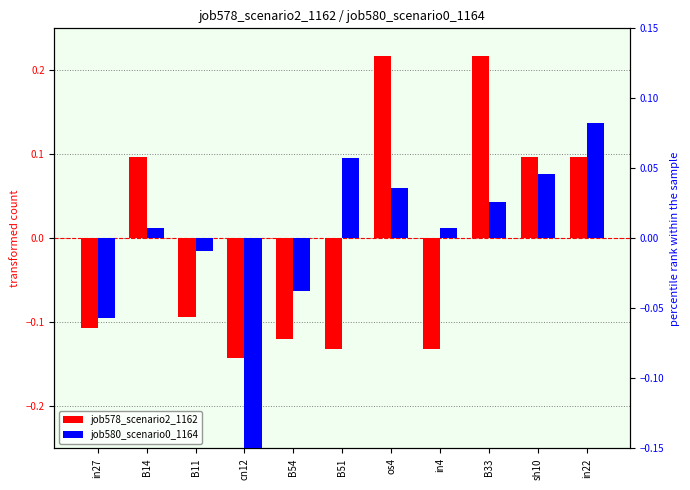

List the series in order of their overall mean, lowest first.

job580_scenario0_1164, job578_scenario2_1162